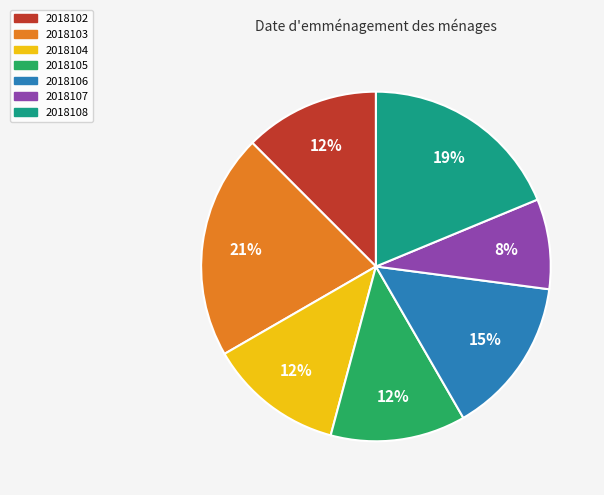

Combined, do 2018102 and 2018108 account for over 50%?

No